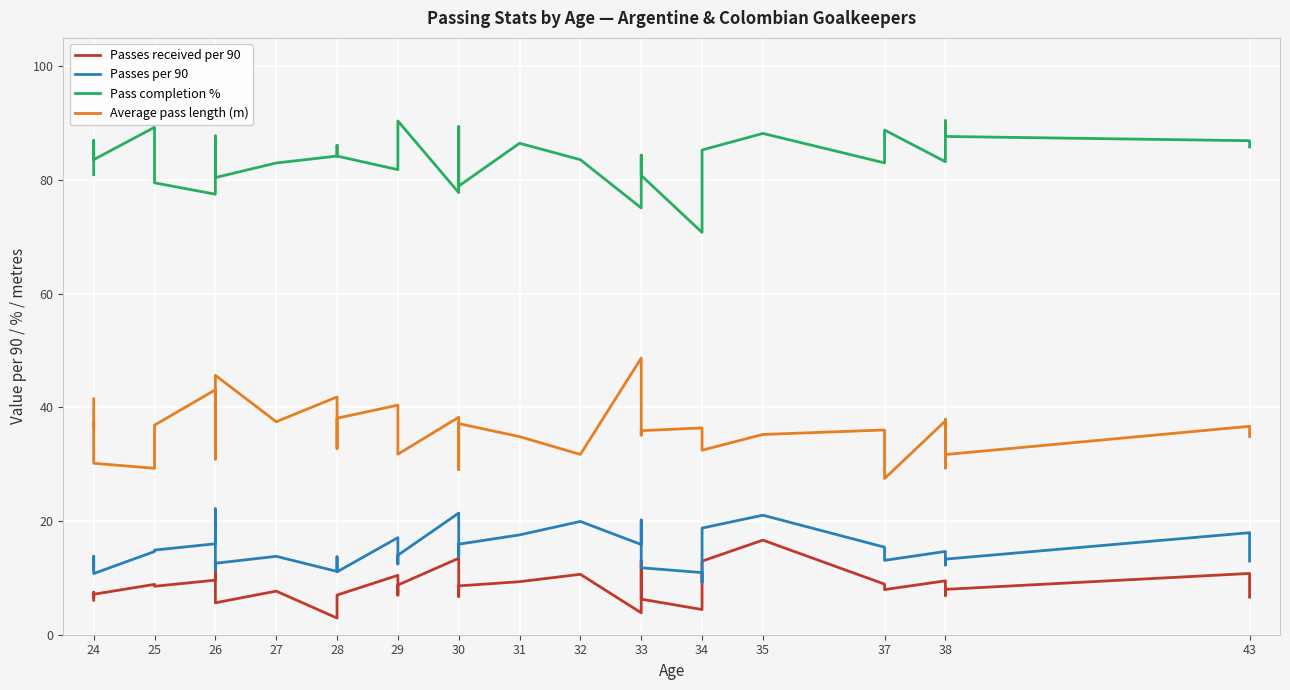

Which series has the largest range (max minus min)?

Average pass length (m)